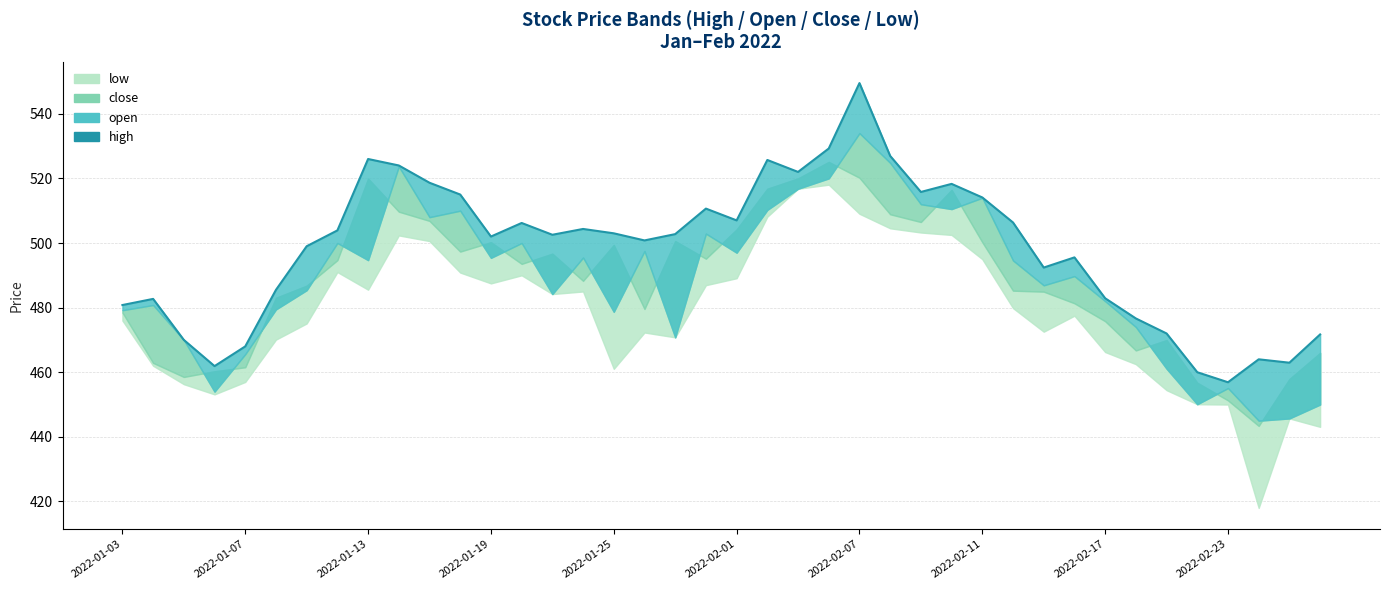

Which series changed the most between 2022-01-11 and 2022-01-27?

open